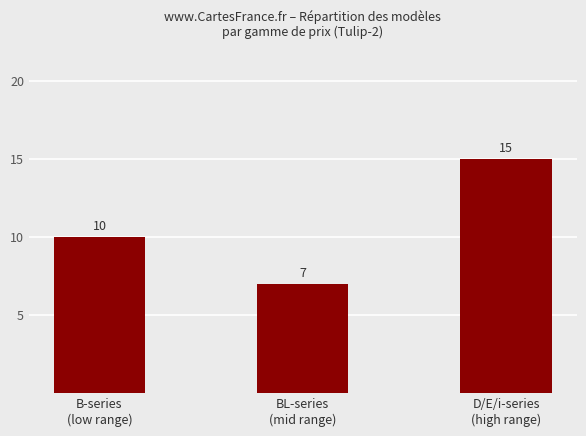

List the labels in order of value, smallest first.

BL-series
(mid range), B-series
(low range), D/E/i-series
(high range)